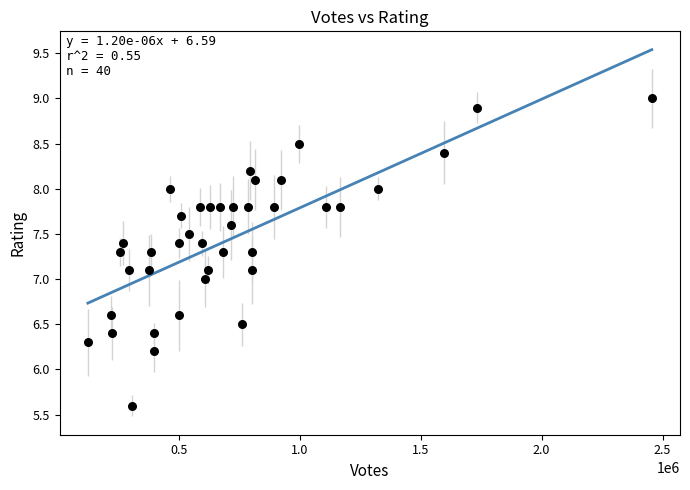

What is the range of Y values (max minus min)?

3.4